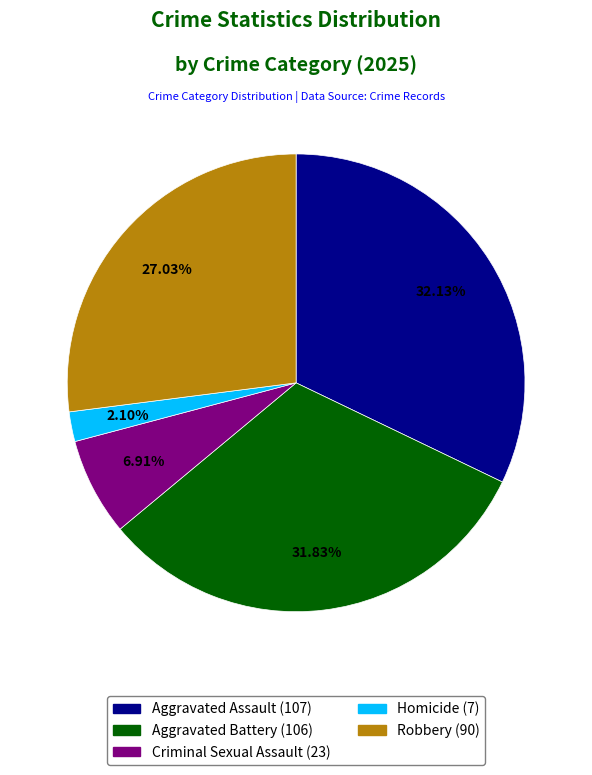

Does any single category account for the majority?

No